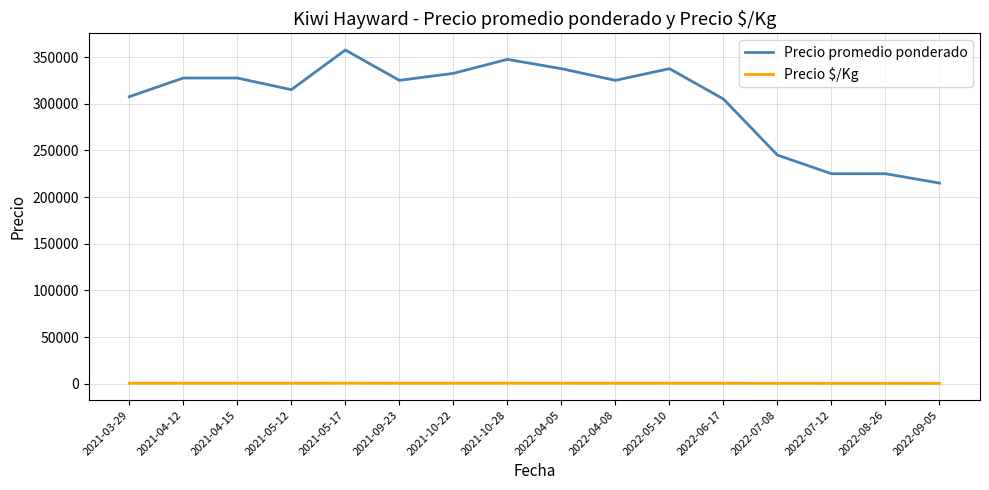

Is the value of Precio promedio ponderado at 2022-04-05 greater than the value of Precio $/Kg at 2021-04-12?

Yes